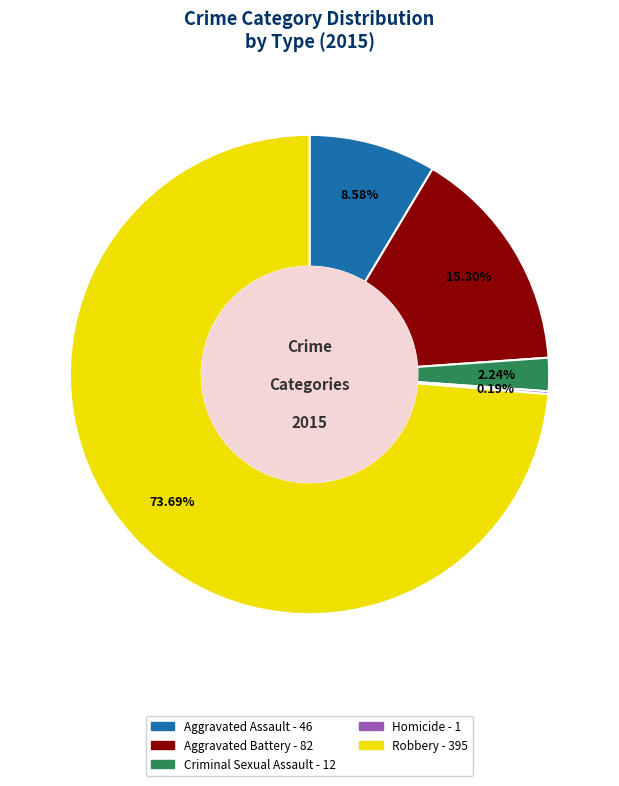

Does any single category account for the majority?

Yes